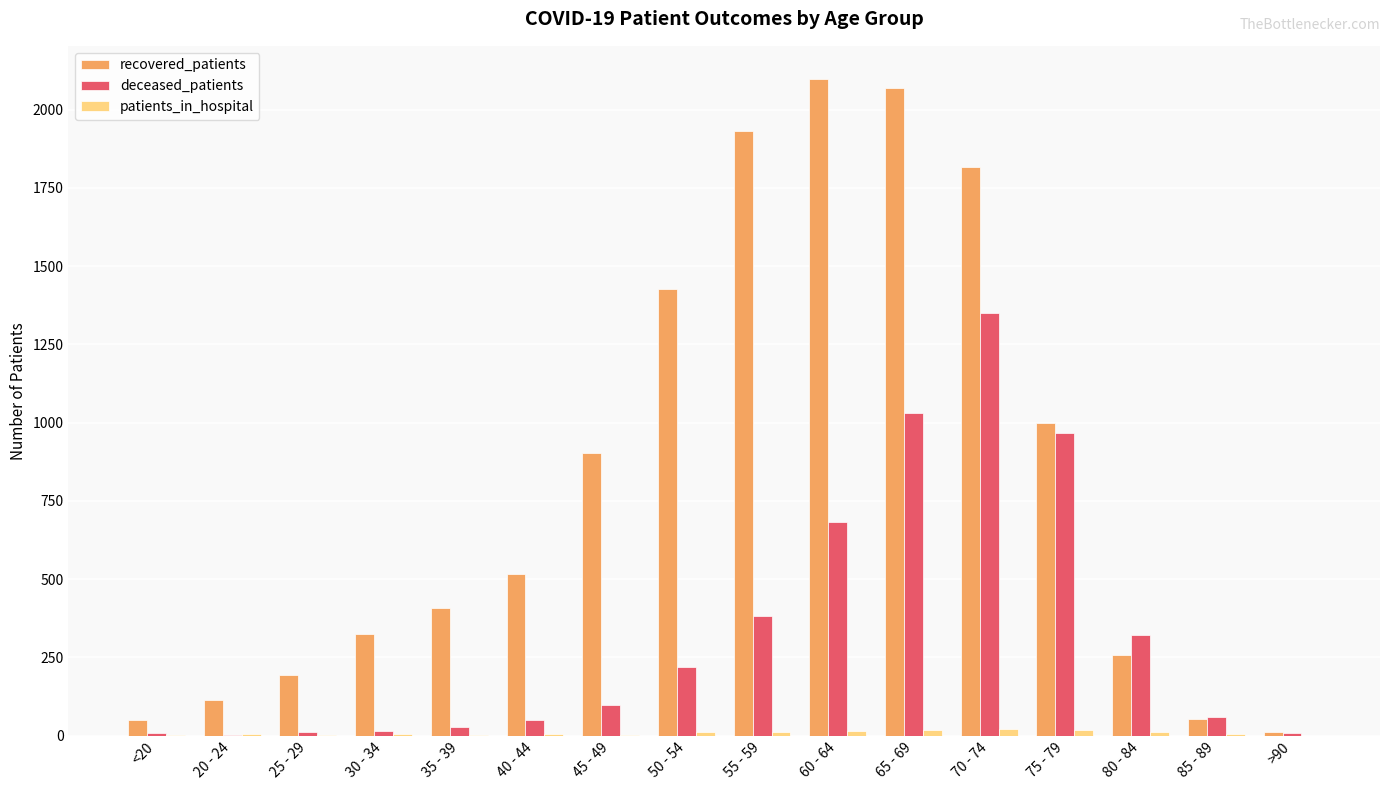

What is the maximum value shown in the chart?

2099